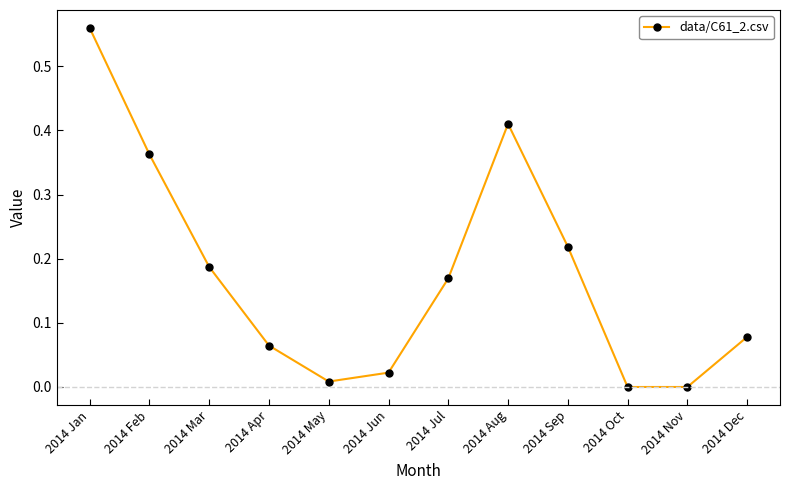

What position from the left is 2014 Aug?

8